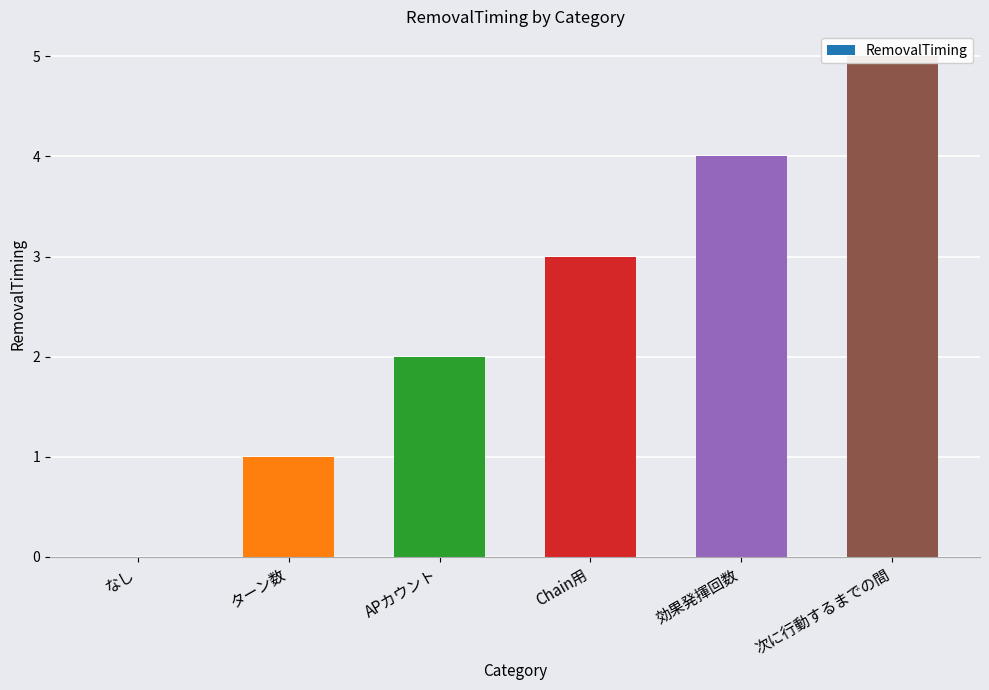

Reading left to right, what are all the values shown in this chart?

0	1	2	3	4	5